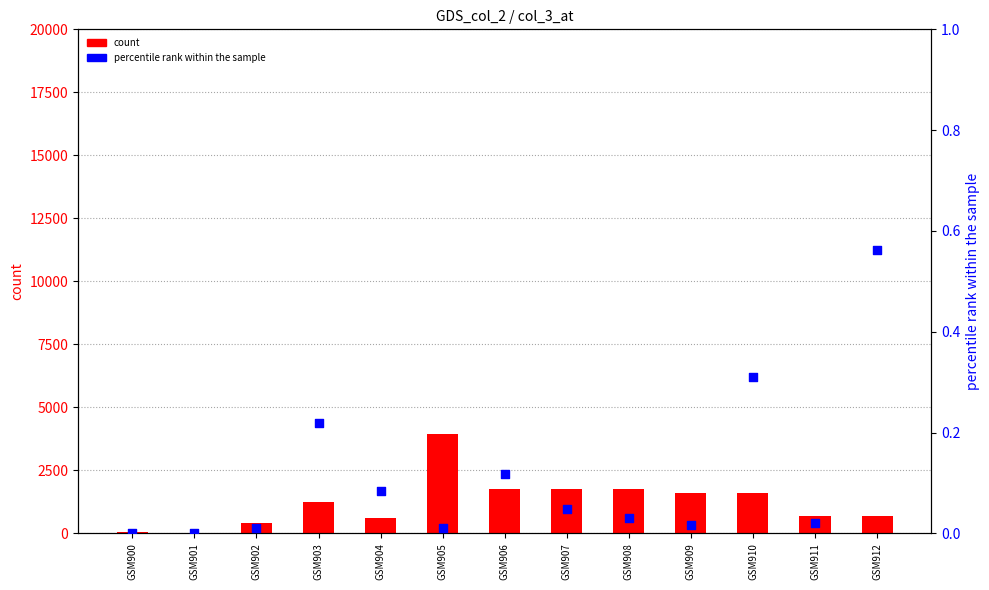

At how many categories does at least one series exceed 1648?

4